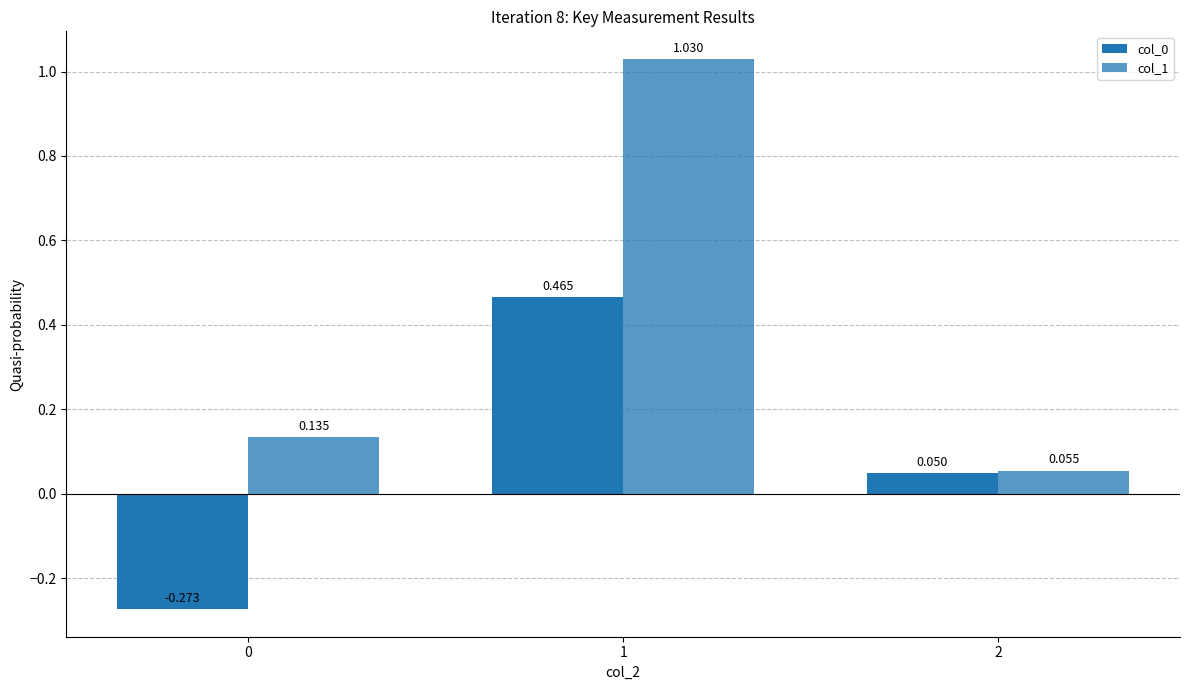

At which category is the sum across all series the highest?

1